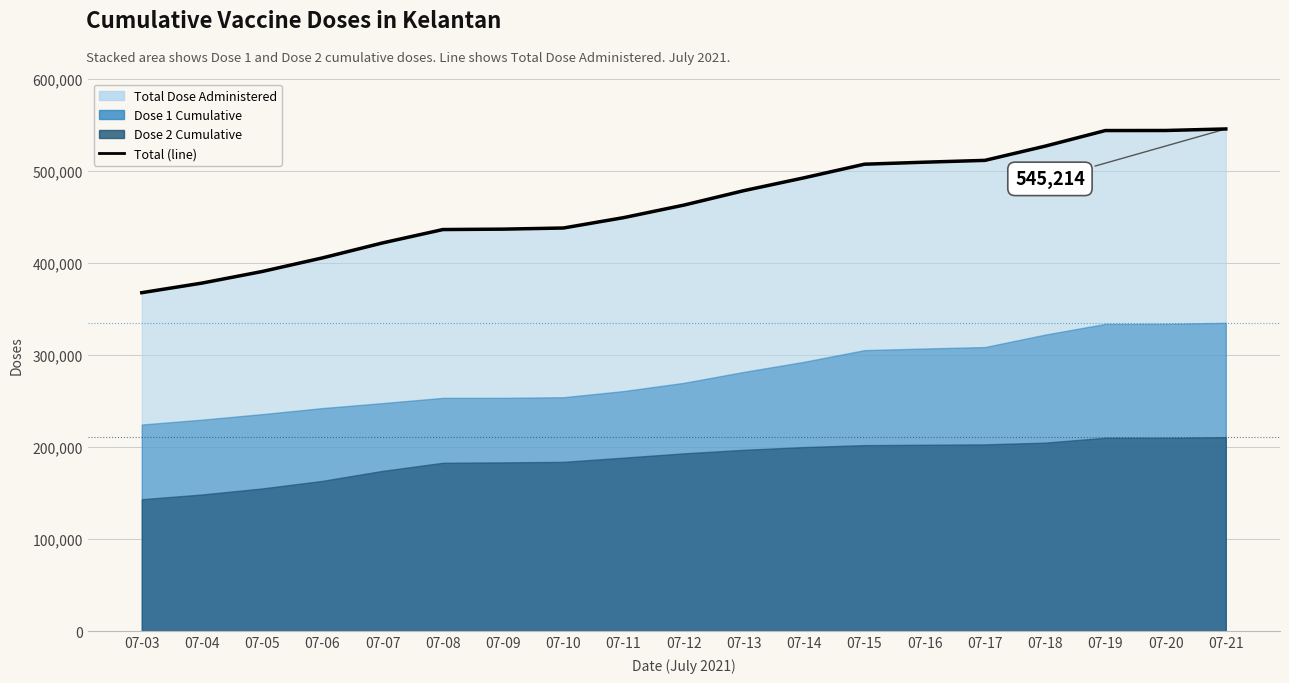

What is the smallest value displayed?

367431